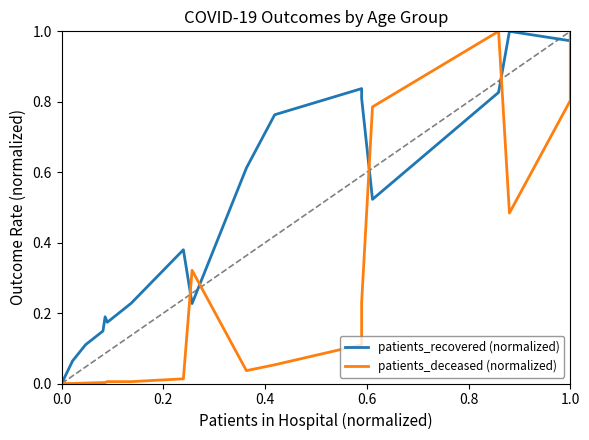

What is the label of the 4th point from the left?

0.6